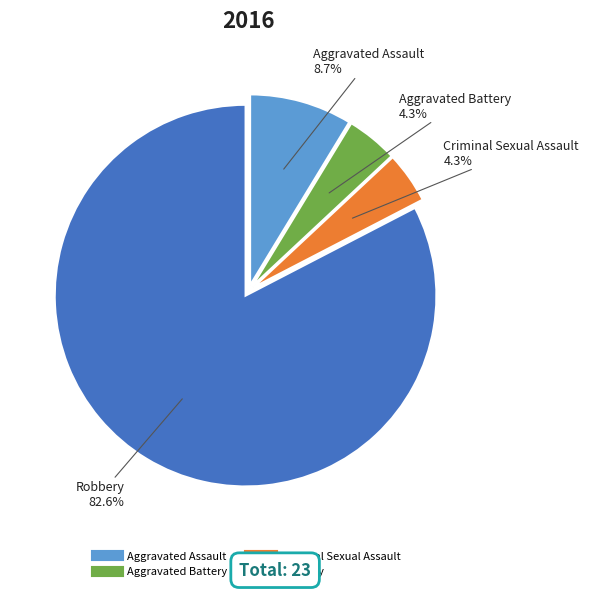

Which category has the biggest portion of the pie?

Robbery